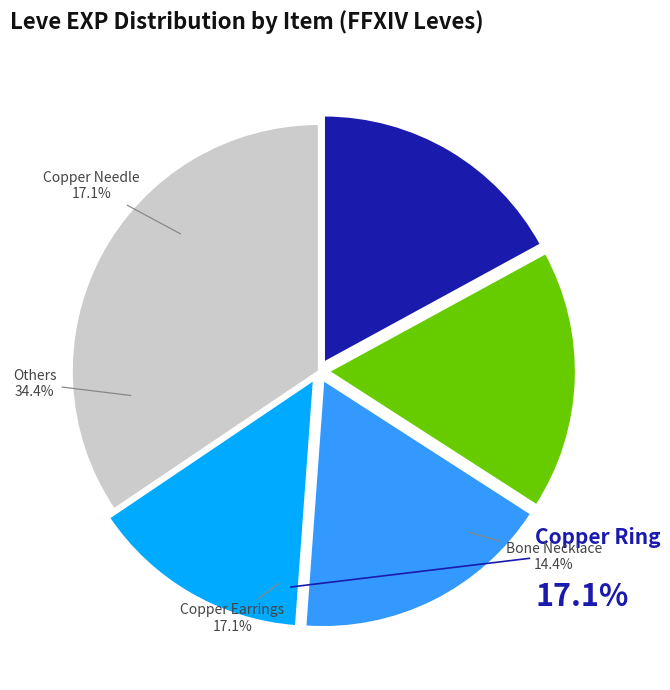

Does Copper Earrings account for over 50% of the chart?

No